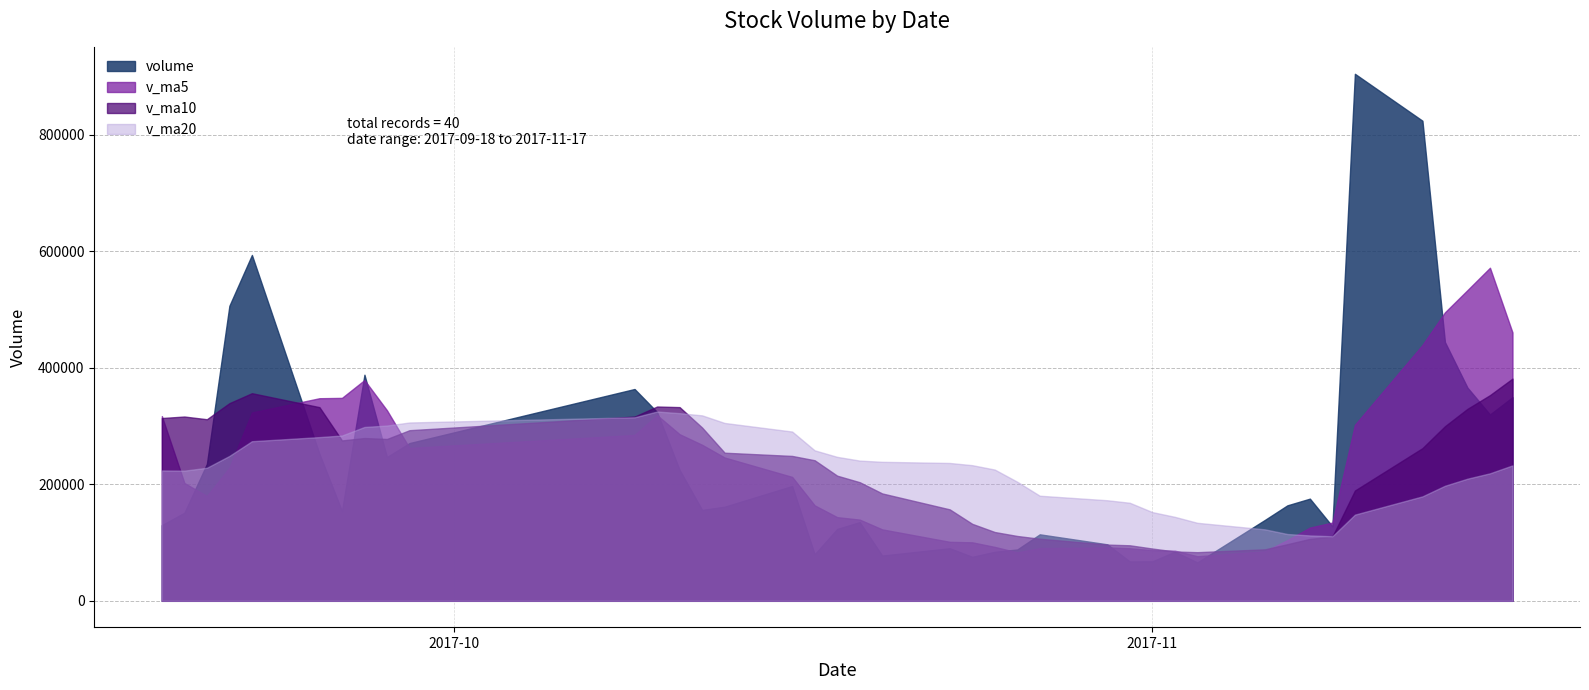

What is the smallest value displayed?

65946.1